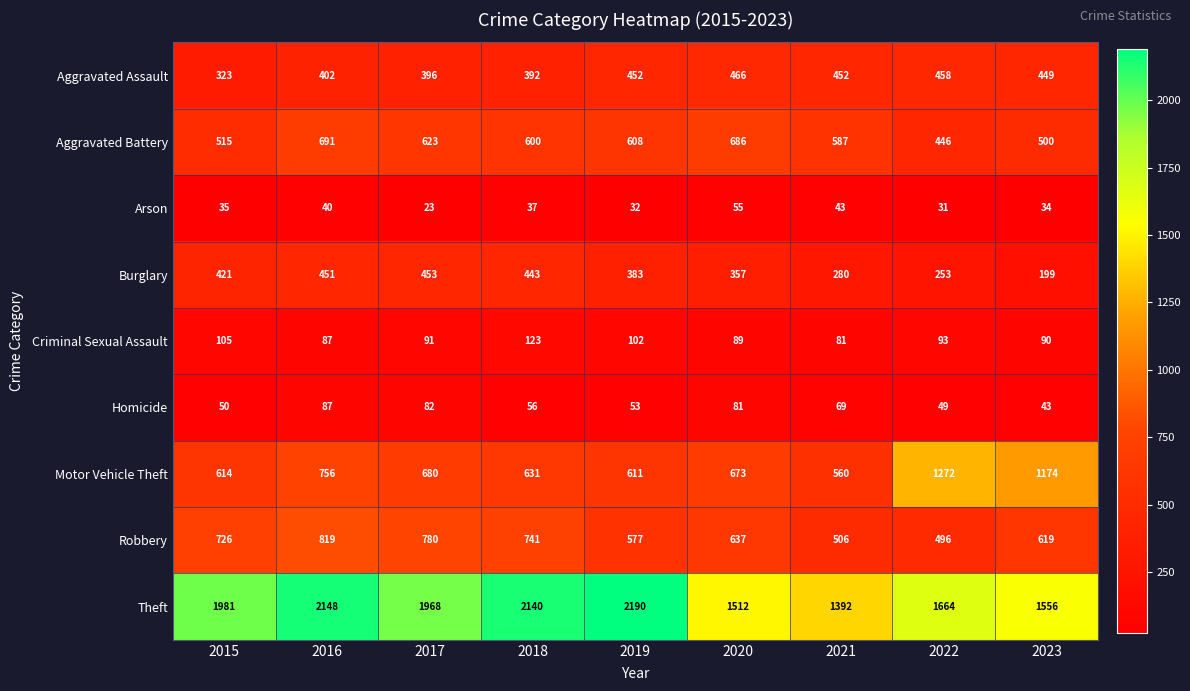

At 2015, list the series in order from smallest to largest.

Arson, Homicide, Criminal Sexual Assault, Aggravated Assault, Burglary, Aggravated Battery, Motor Vehicle Theft, Robbery, Theft